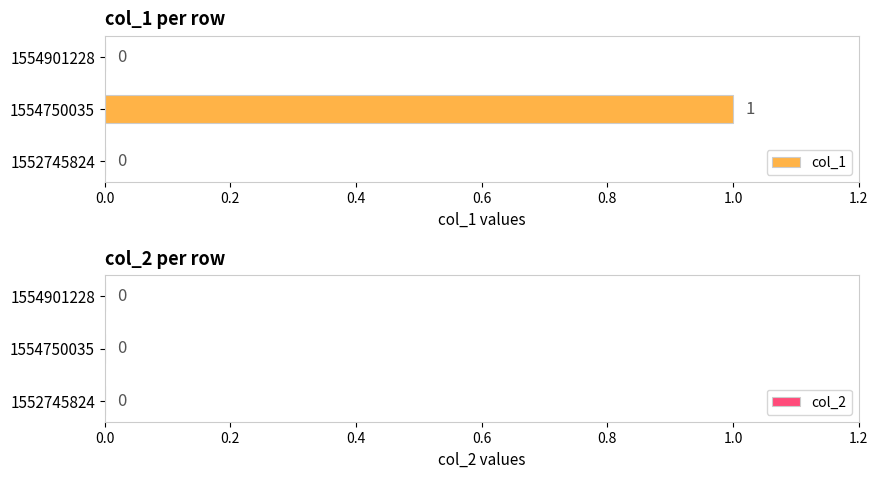

The value at 1554750035 is 1. True or false?

True